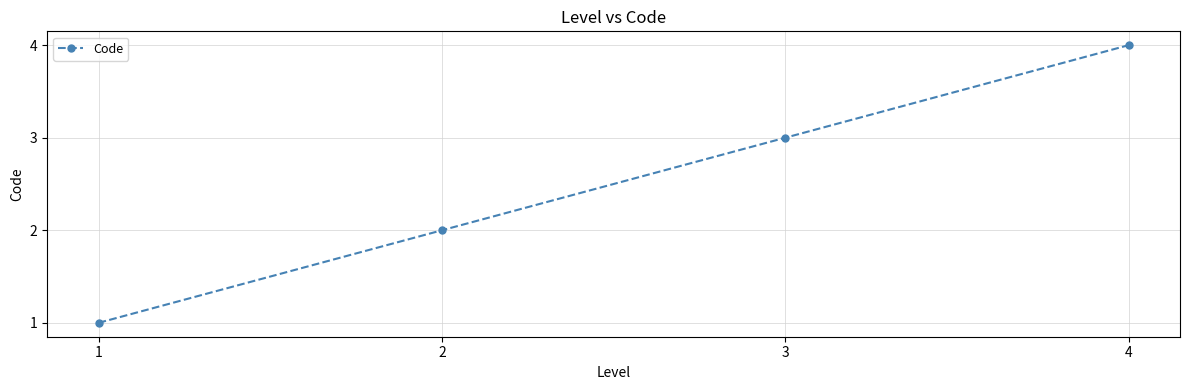

How many data points are less than 3?

2